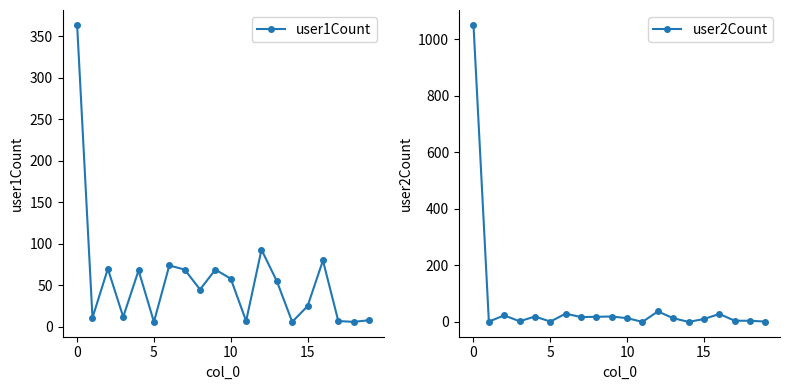

How many series are shown in this chart?

2